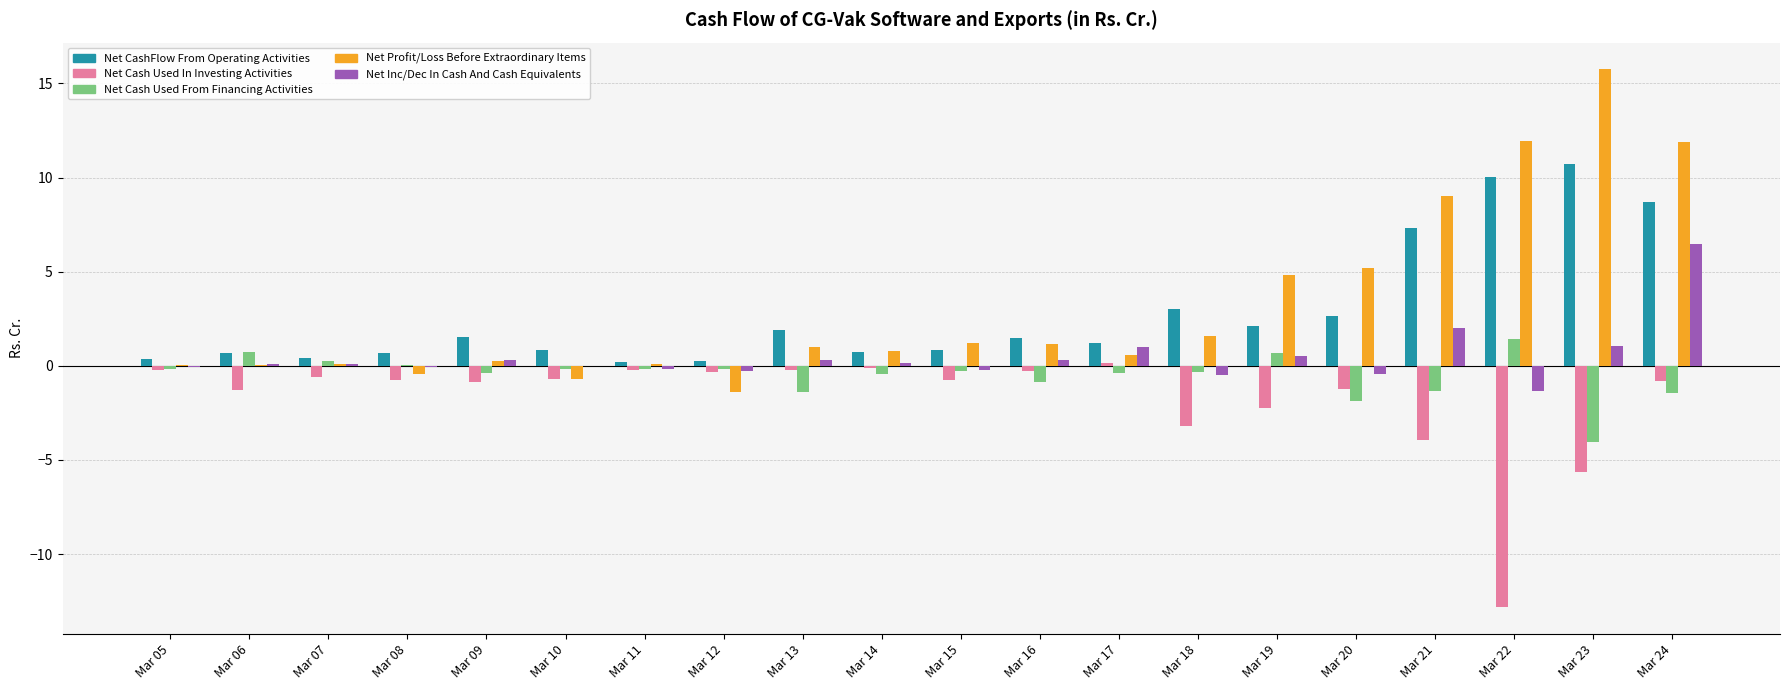

At which category is the sum across all series the highest?

Mar 24